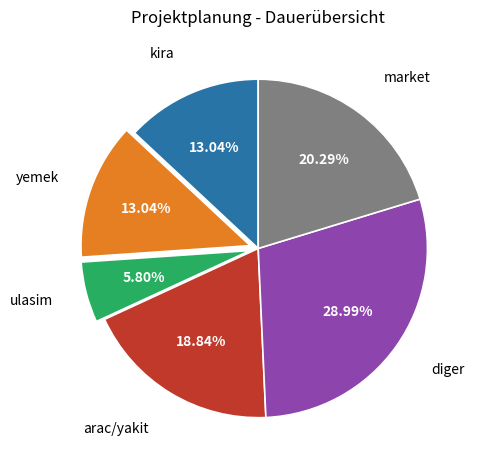

Does any single category account for the majority?

No